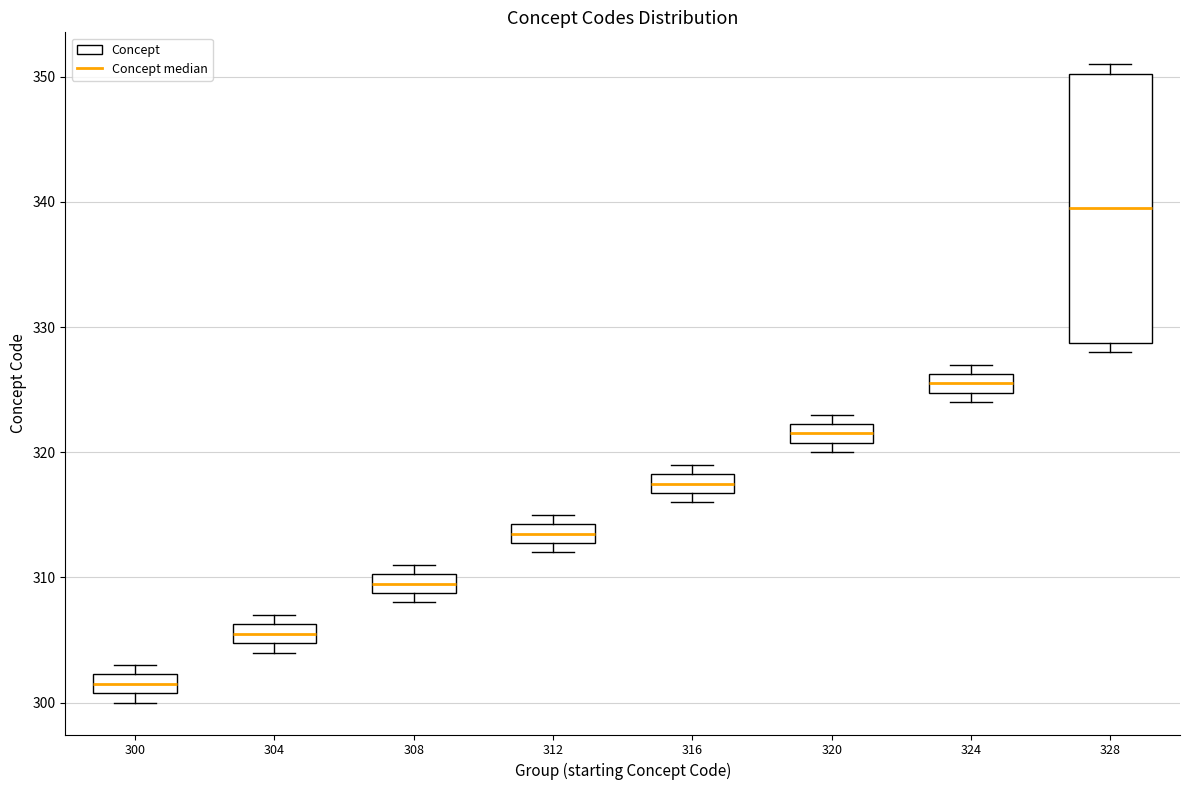

Which box is the tallest, from its lower edge to its upper edge?

328